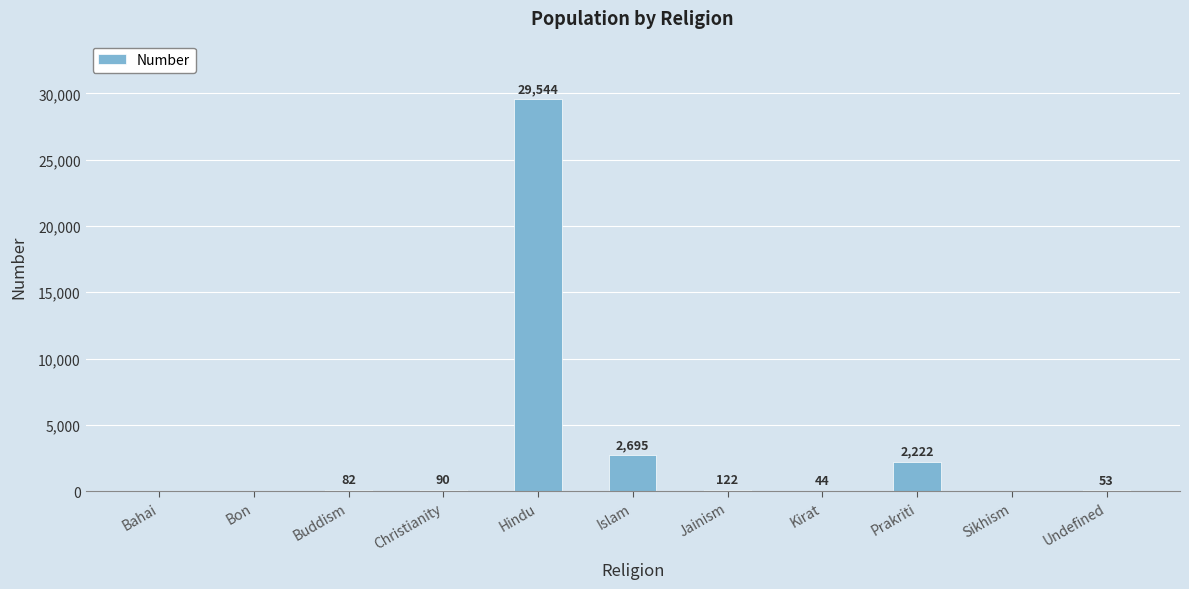

Reading left to right, what are all the values shown in this chart?

0	0	82	90	29544	2695	122	44	2222	0	53